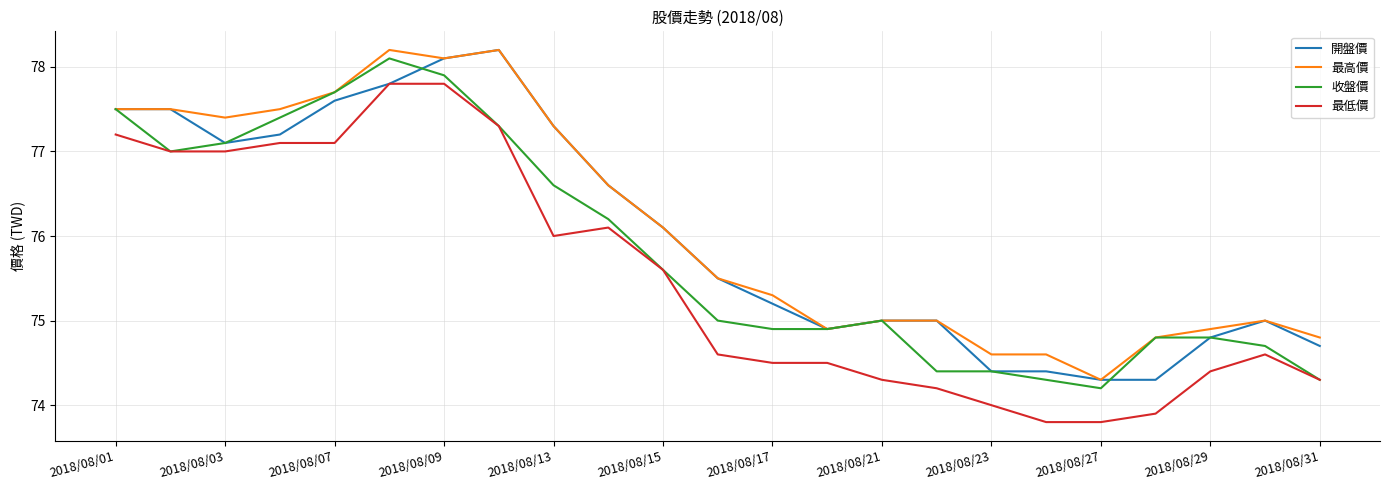

Rank the series by their average value, from lowest to highest.

最低價, 收盤價, 開盤價, 最高價